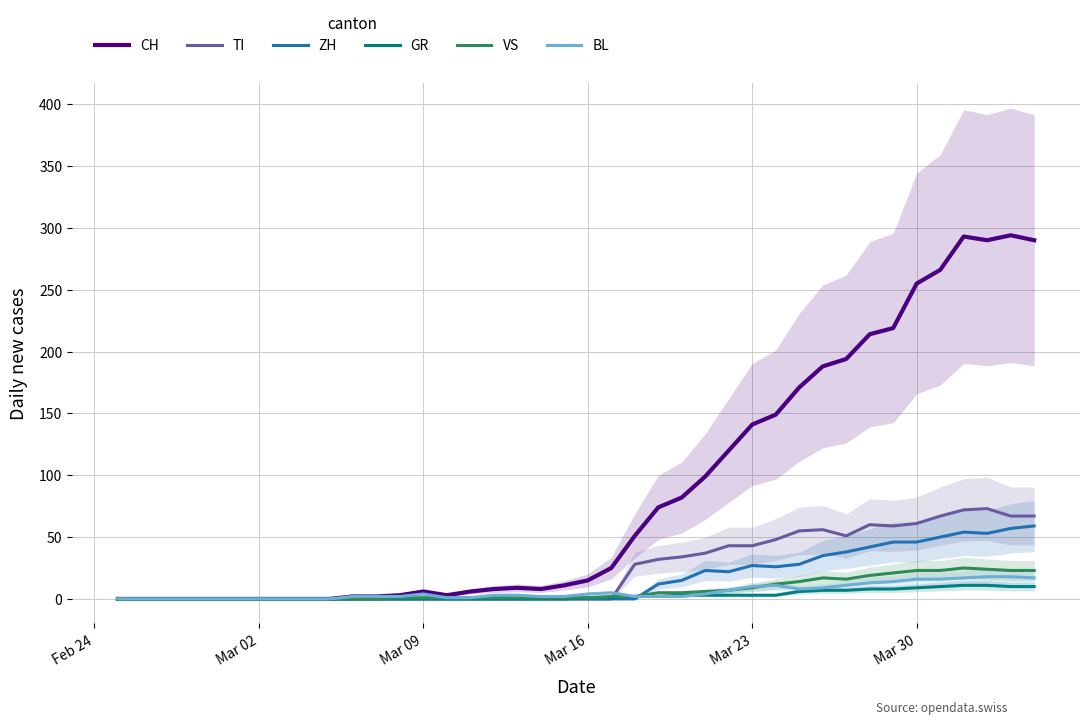

Which series has the largest range (max minus min)?

CH